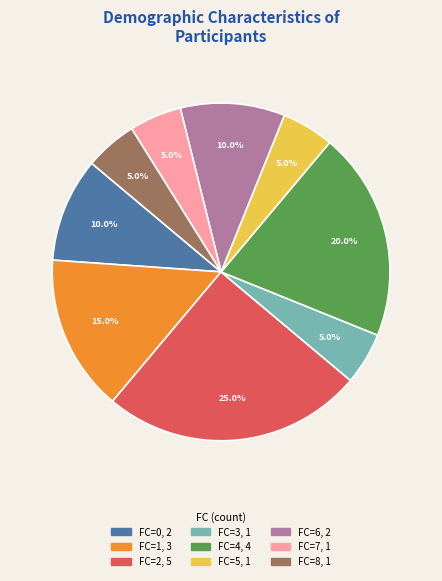

Is there a majority slice in this chart?

No